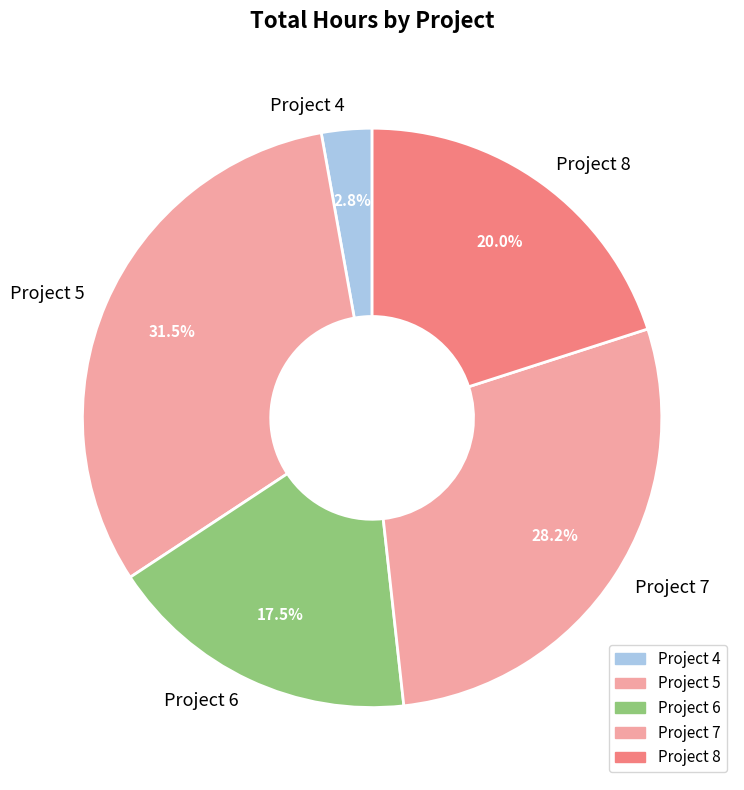

What is the total percentage of Project 6 and Project 7?

45.7%